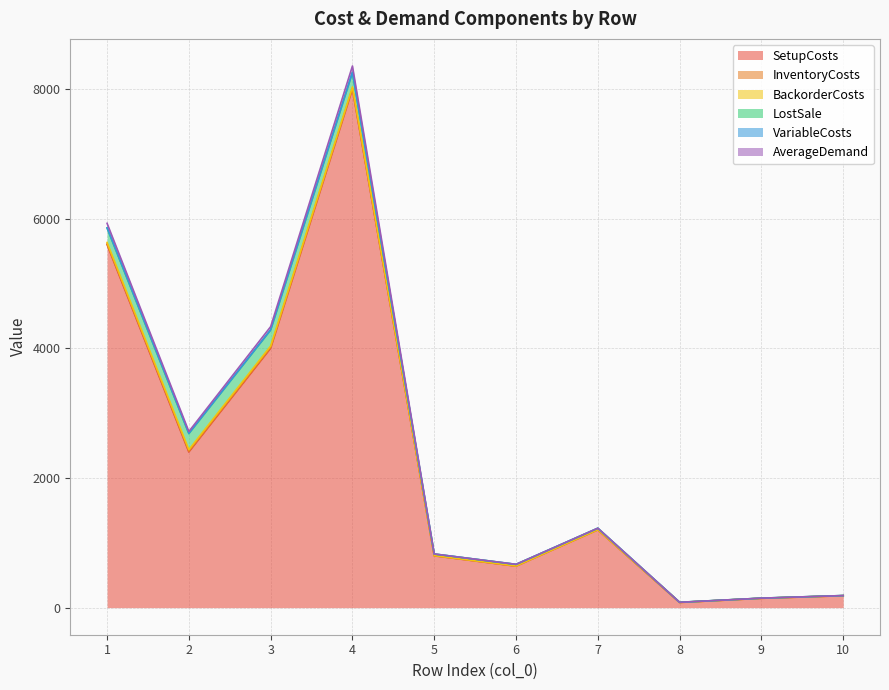

How many values in the SetupCosts series are below 1200?

5